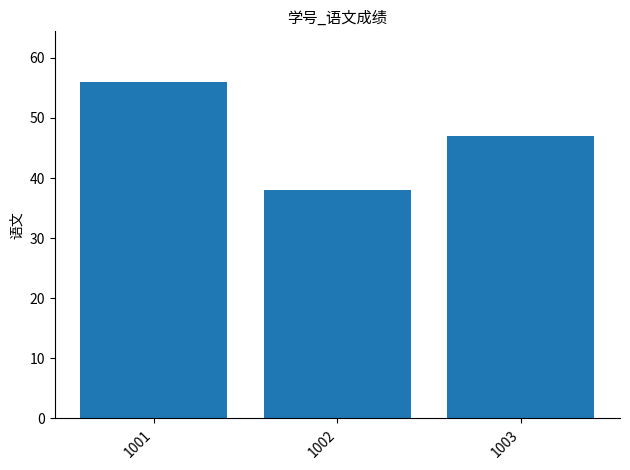

What is the average value?

47